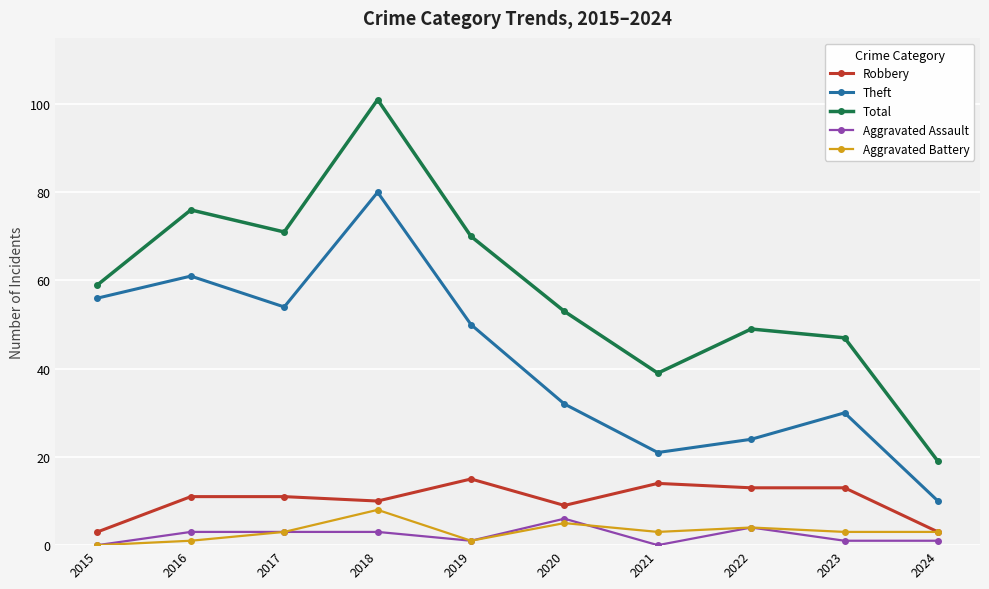

Count the Aggravated Battery values in the range 1 to 4.

7